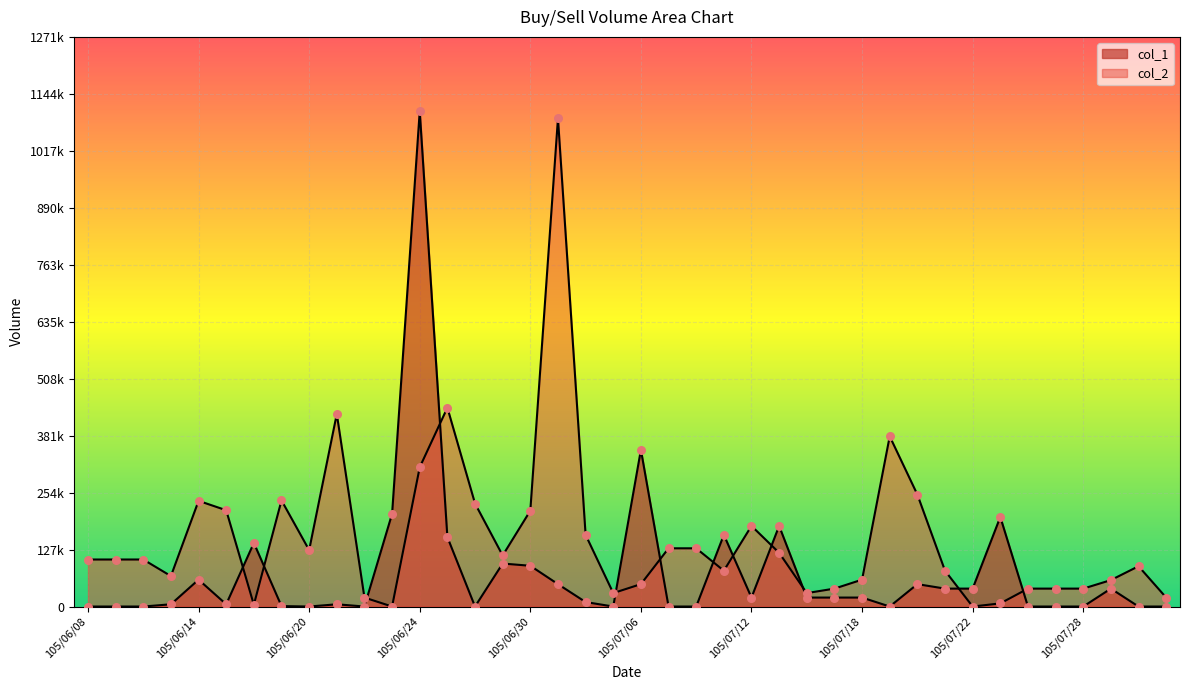

What are all the series names shown in the legend?

col_1, col_2